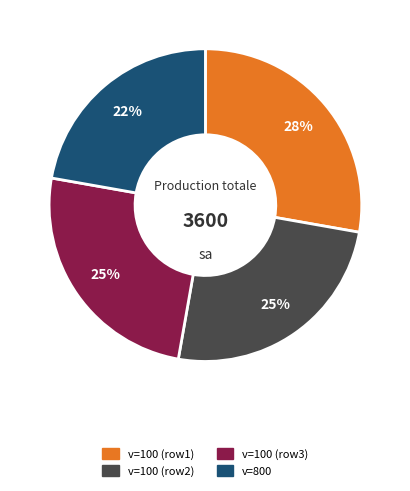

Approximately how many times larger is the value at v=100 (row3) compared to v=100 (row1)?

0.9